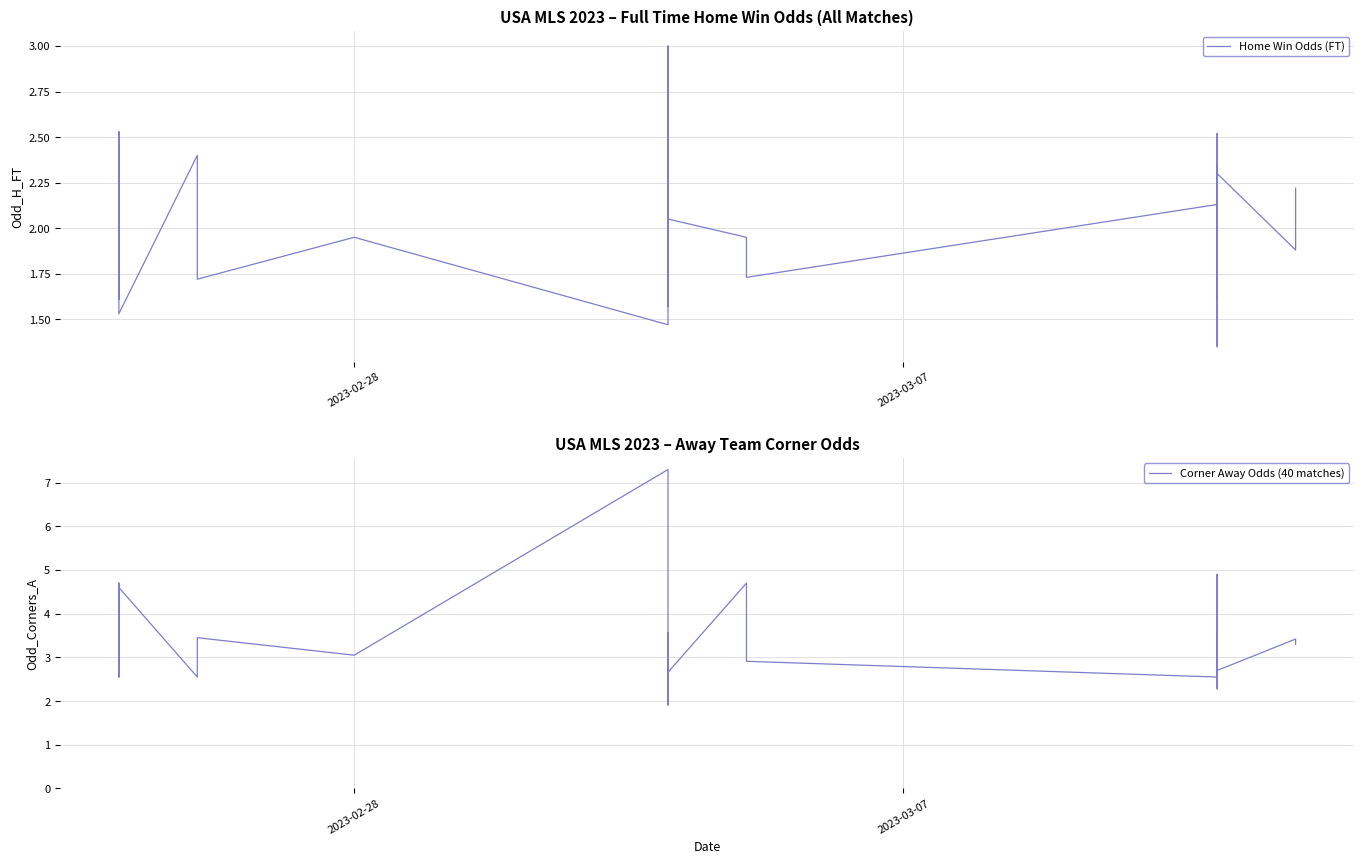

Which series ends up on top after the final intersection of Corner Away Odds (40 matches) and Home Win Odds (FT)?

Corner Away Odds (40 matches)